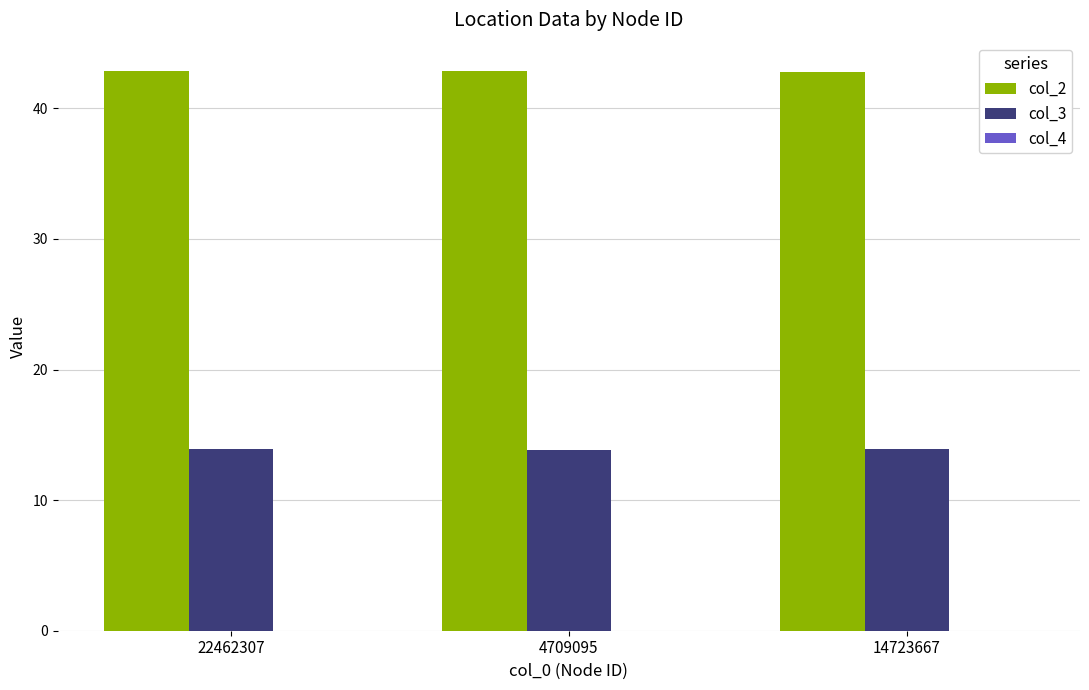

What is the maximum value for col_3?

13.9